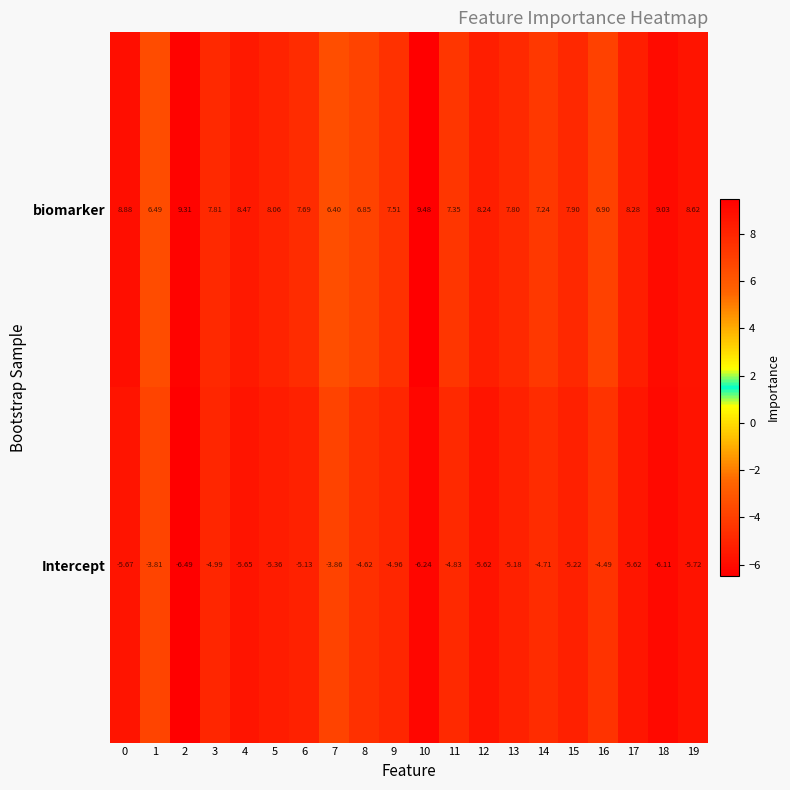

Which series has the widest spread of values?

biomarker